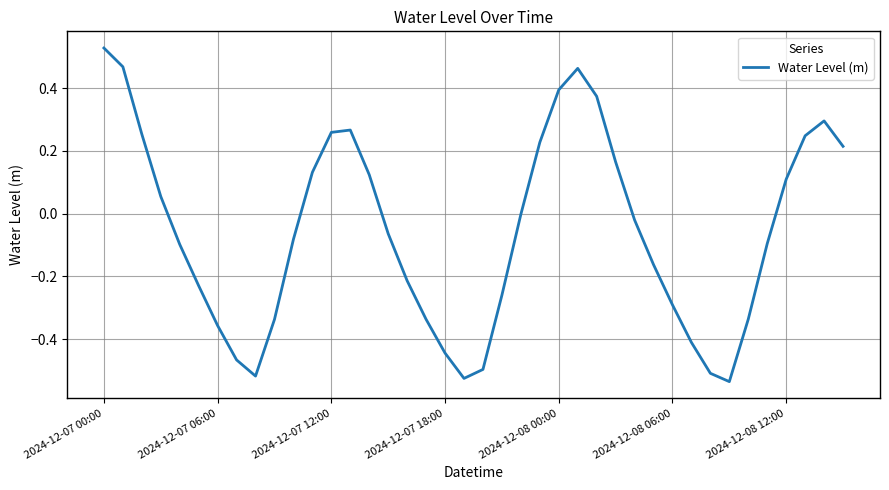

What is the difference between the maximum and minimum values?

1.1